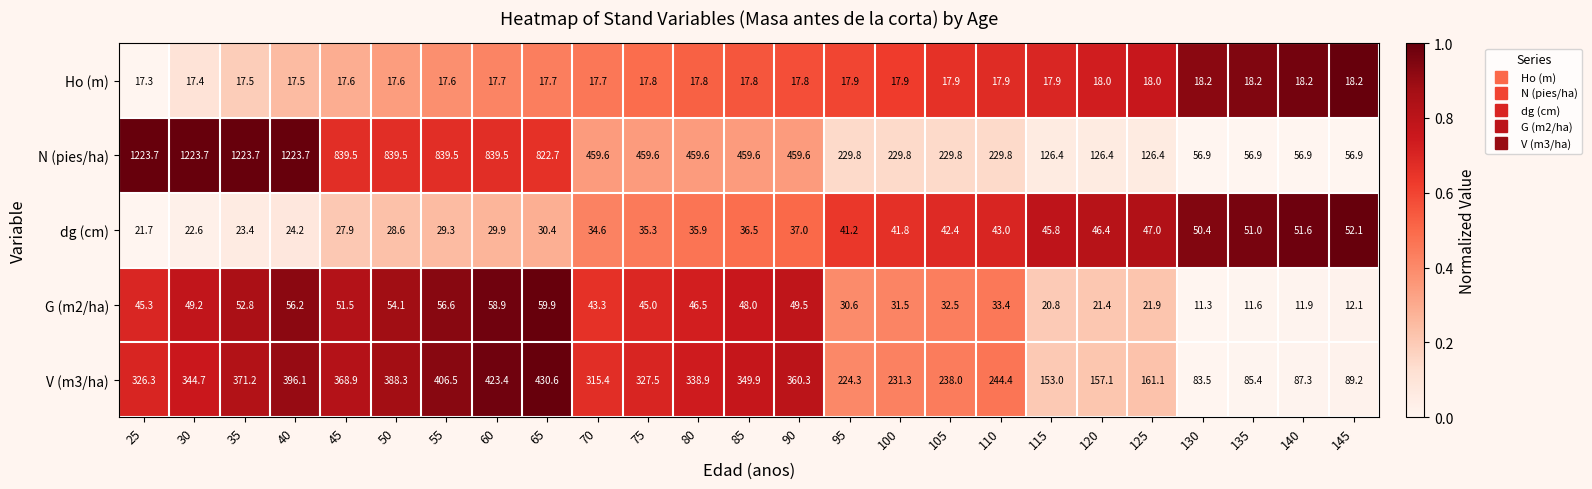

What is the average value of the V (m3/ha) series?

276.1